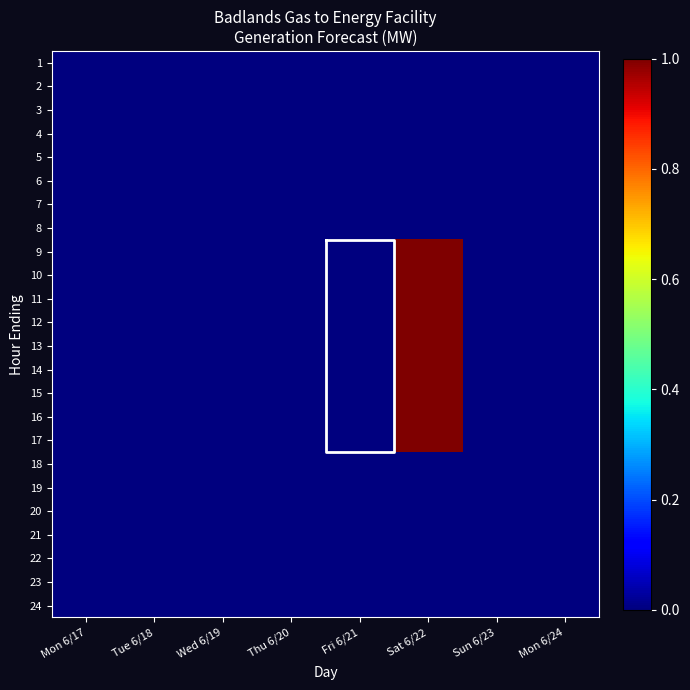

How many categories are shown in the chart?

8